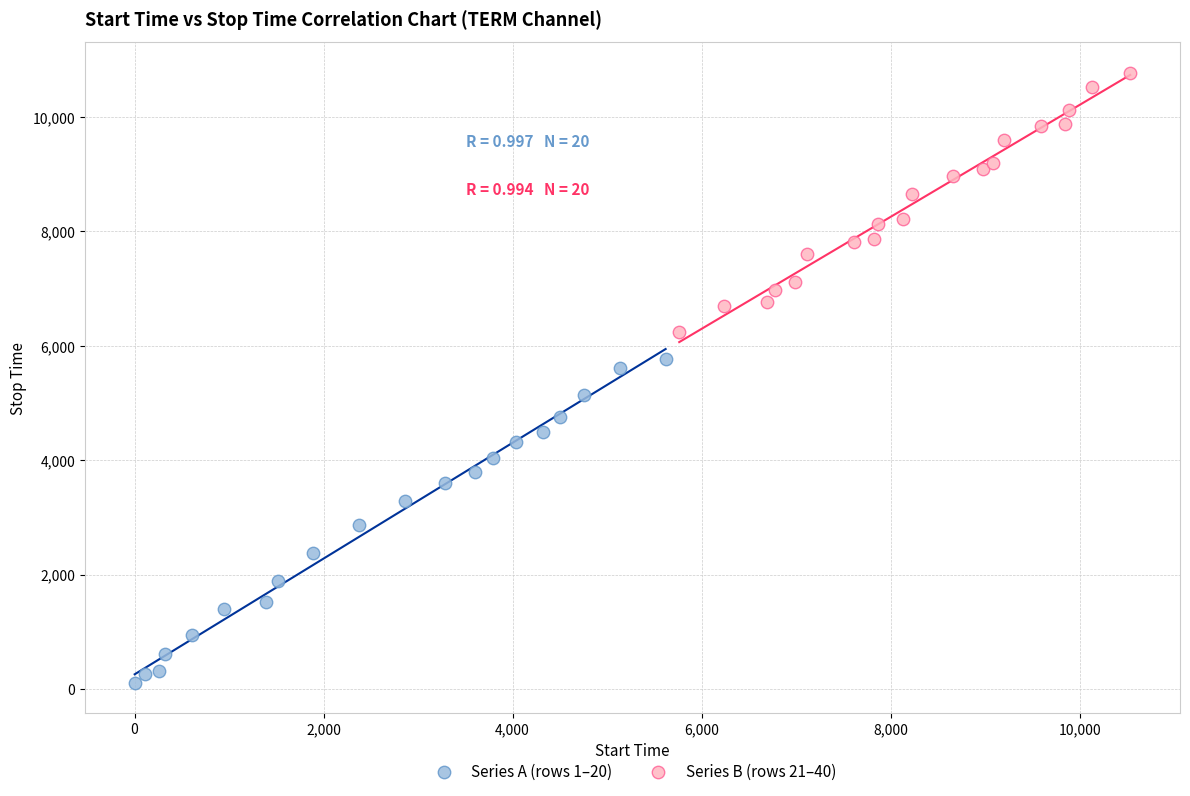

Which series contains the highest Y value?

Series B (rows 21–40)